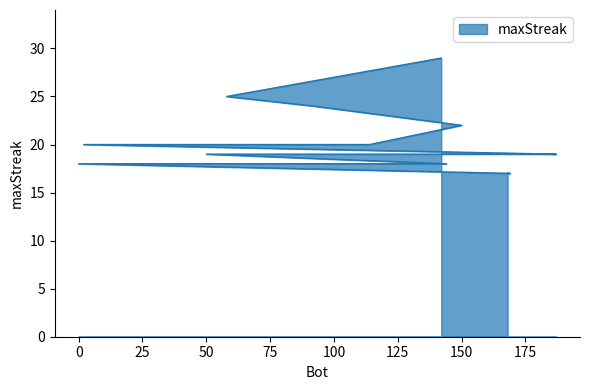

The chart shows a value of 6 at 110. True or false?

False